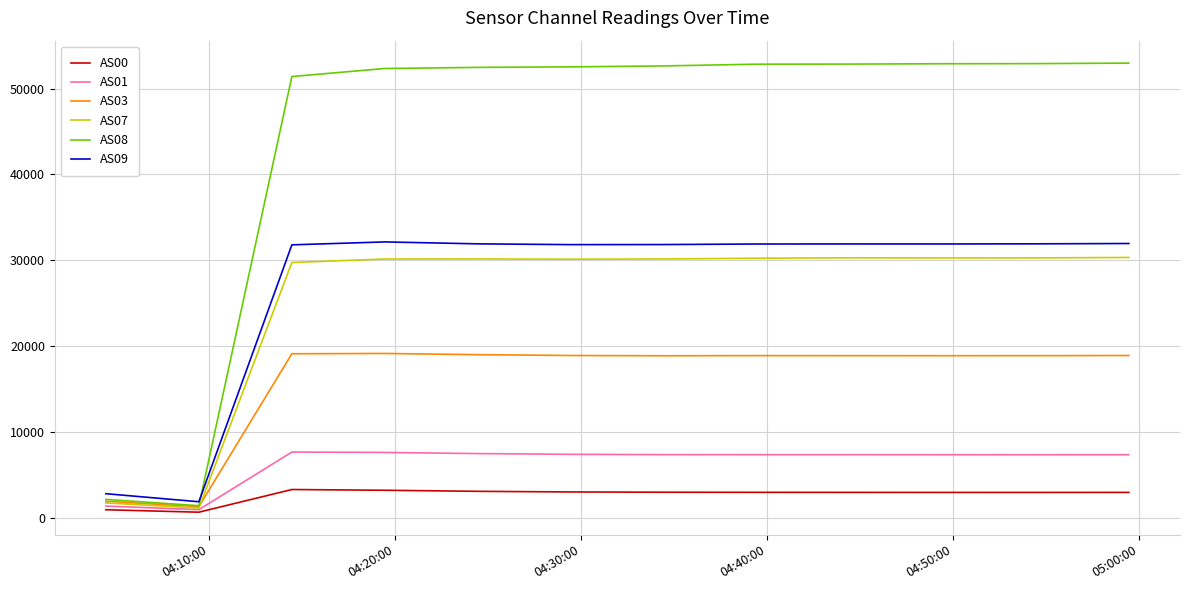

Rank the series by their maximum value, from highest to lowest.

AS08, AS09, AS07, AS03, AS01, AS00